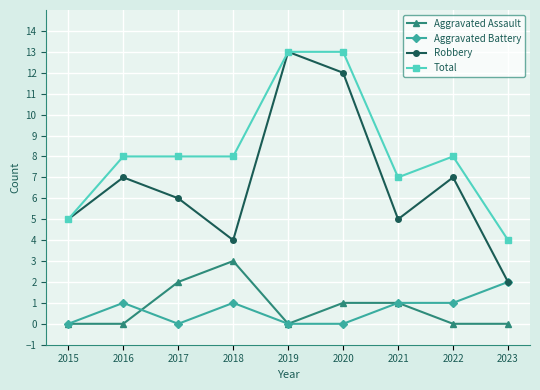

Is the value of Robbery at 2020 greater than the value of Aggravated Assault at 2016?

Yes